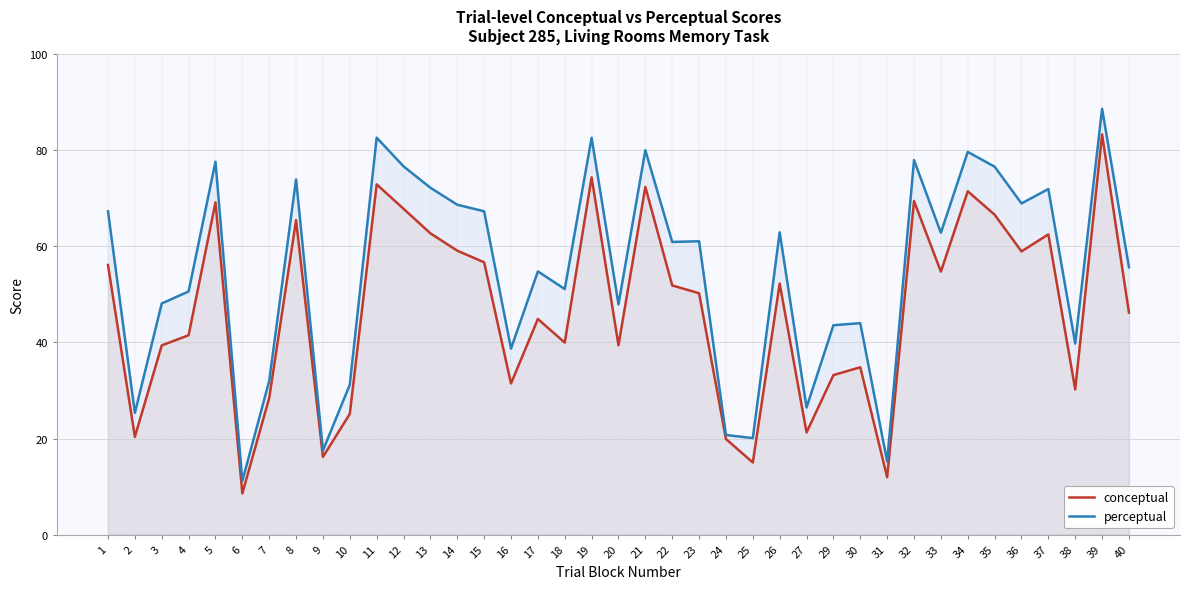

How many lines are shown in the chart?

2